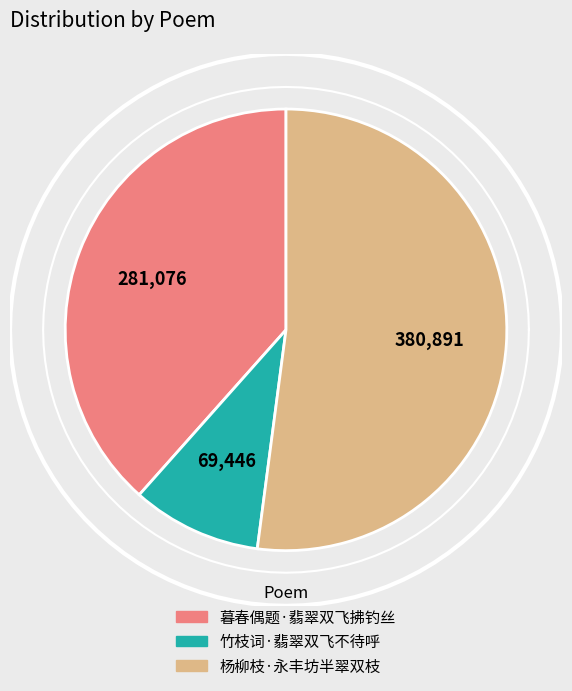

Which slice is the smallest?

竹枝词·翡翠双飞不待呼